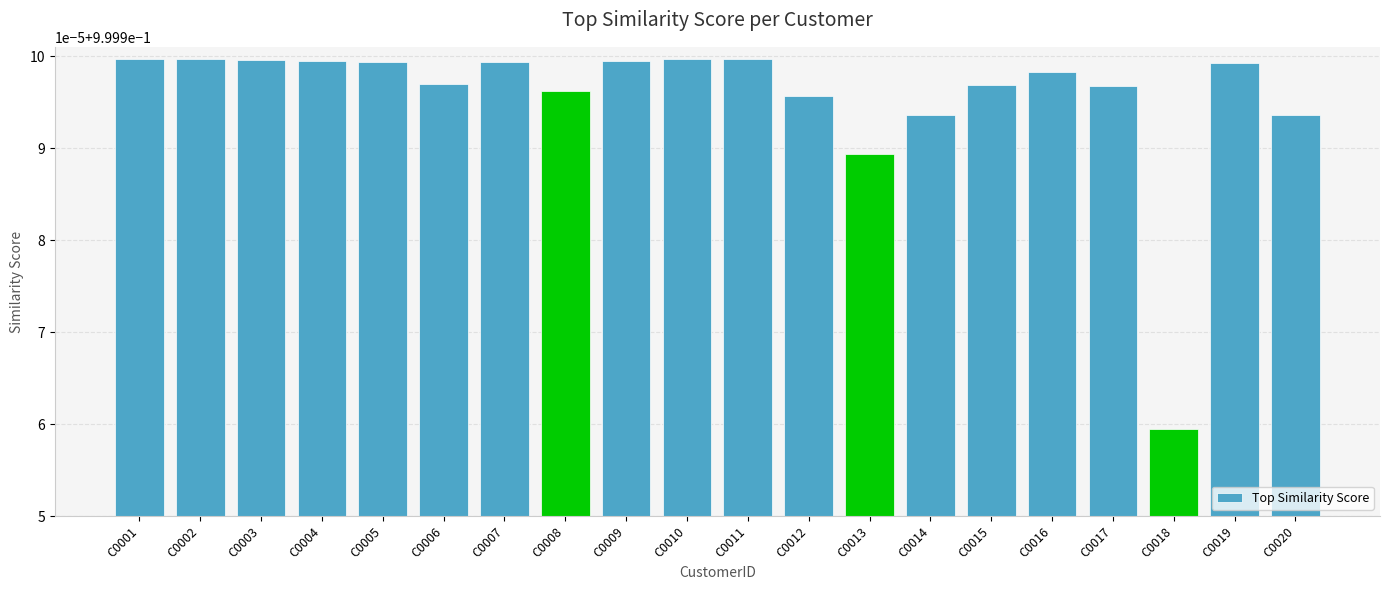

Is it true that the value at C0018 is 1.5?

False